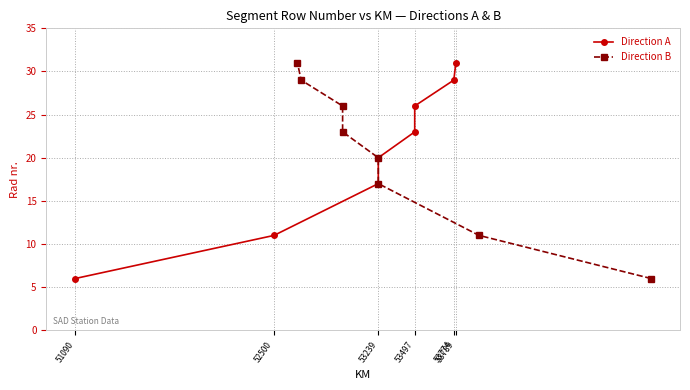

What is the maximum value for Direction A?

31